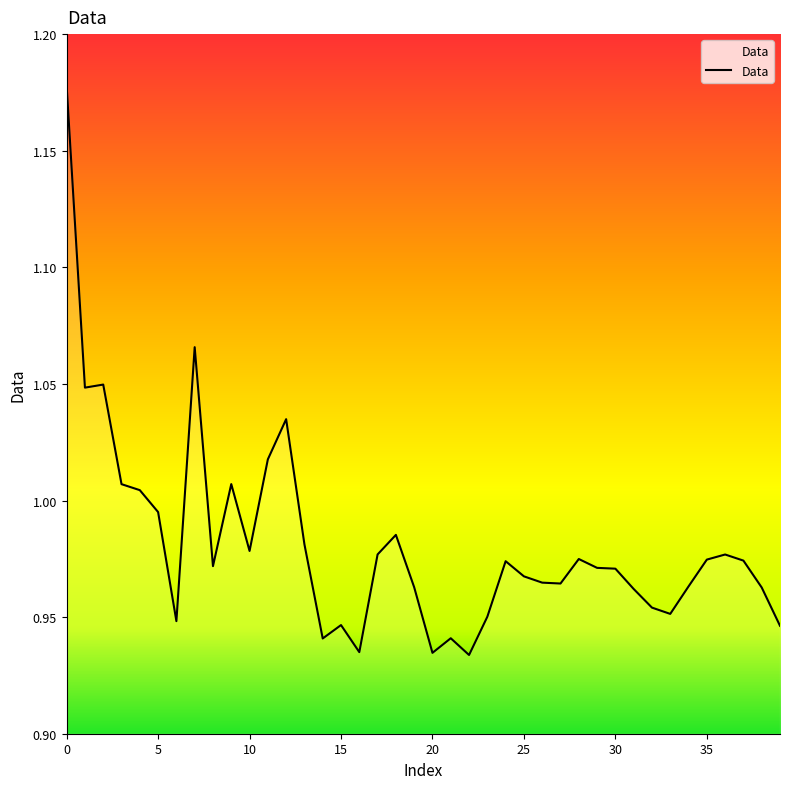

Rank the categories by value from lowest to highest.

22, 20, 16, 14, 21, 39, 15, 6, 23, 33, 32, 31, 38, 19, 34, 27, 26, 25, 30, 29, 8, 24, 37, 35, 28, 36, 17, 10, 13, 18, 5, 4, 3, 9, 11, 12, 1, 2, 7, 0